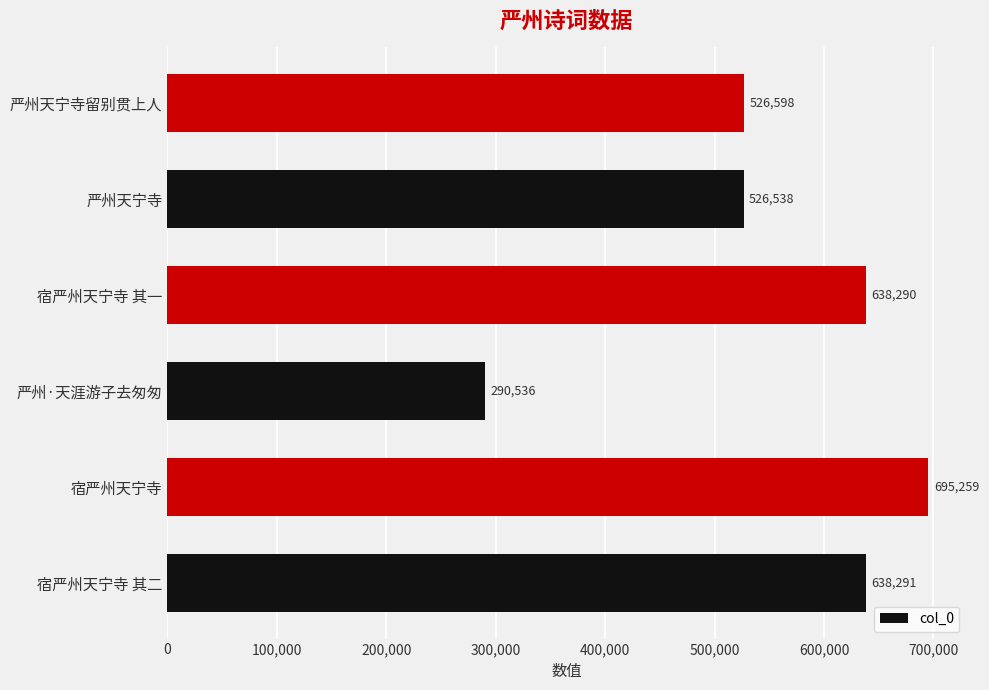

Where is the data nearest to the value 492897?

严州天宁寺